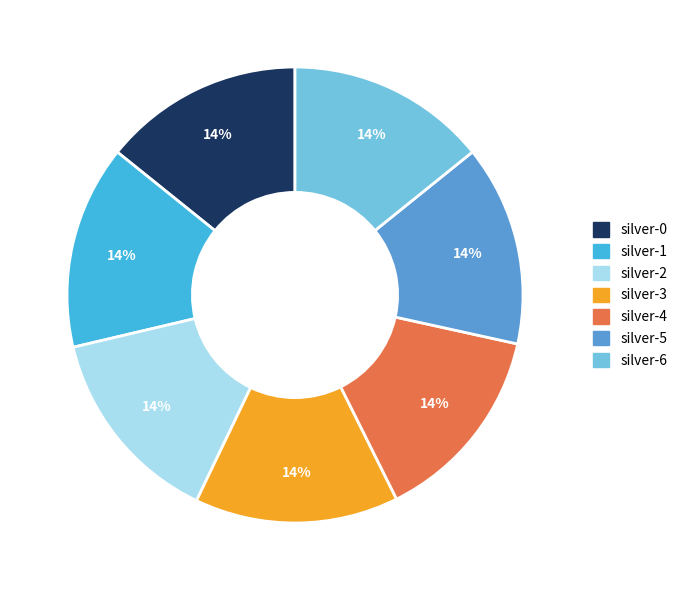

Is silver-3 the majority of the pie?

No